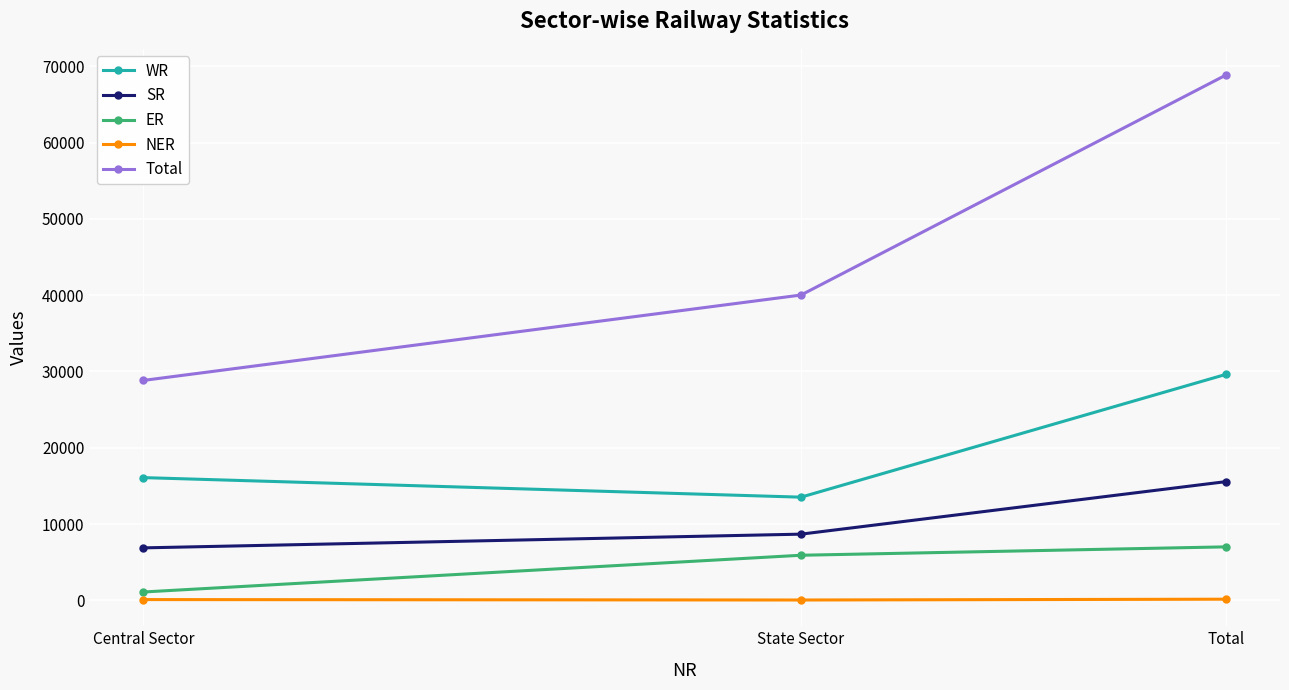

The value of WR at Total is 29618. True or false?

True